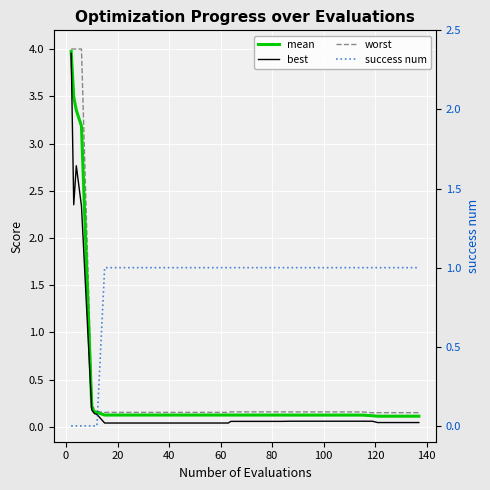

True or false: best and mean intersect in this chart.

False